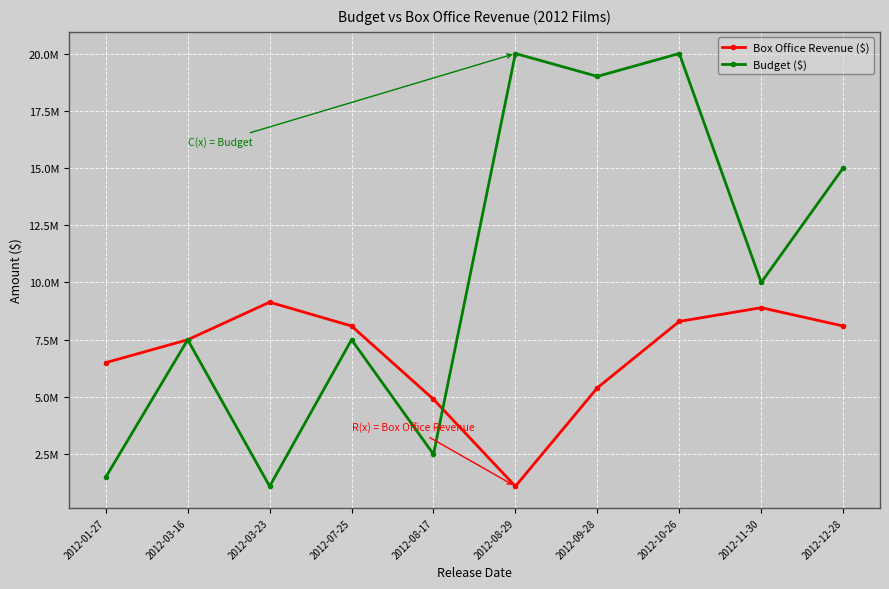

How many times do Box Office Revenue ($) and Budget ($) cross each other?

1